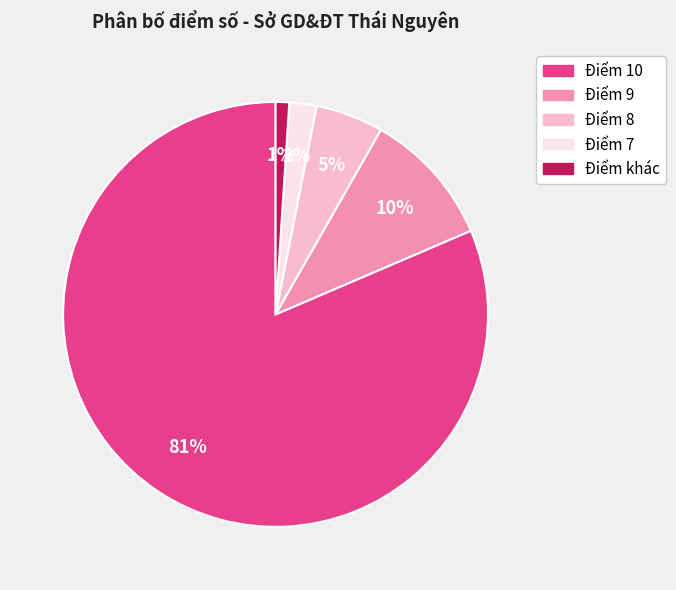

Which category accounts for the majority?

Điểm 10